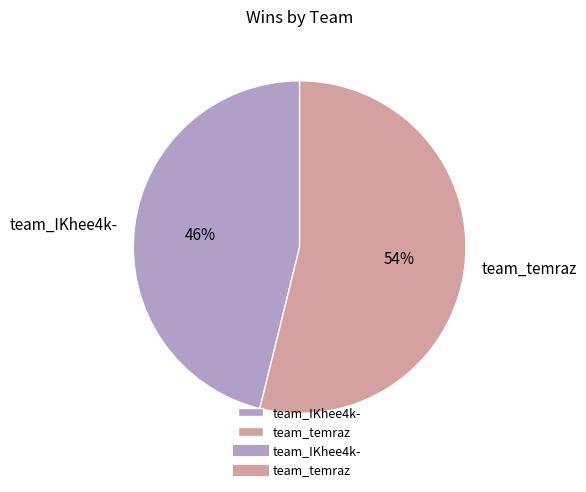

What is the smallest slice in the pie chart?

team_IKhee4k-